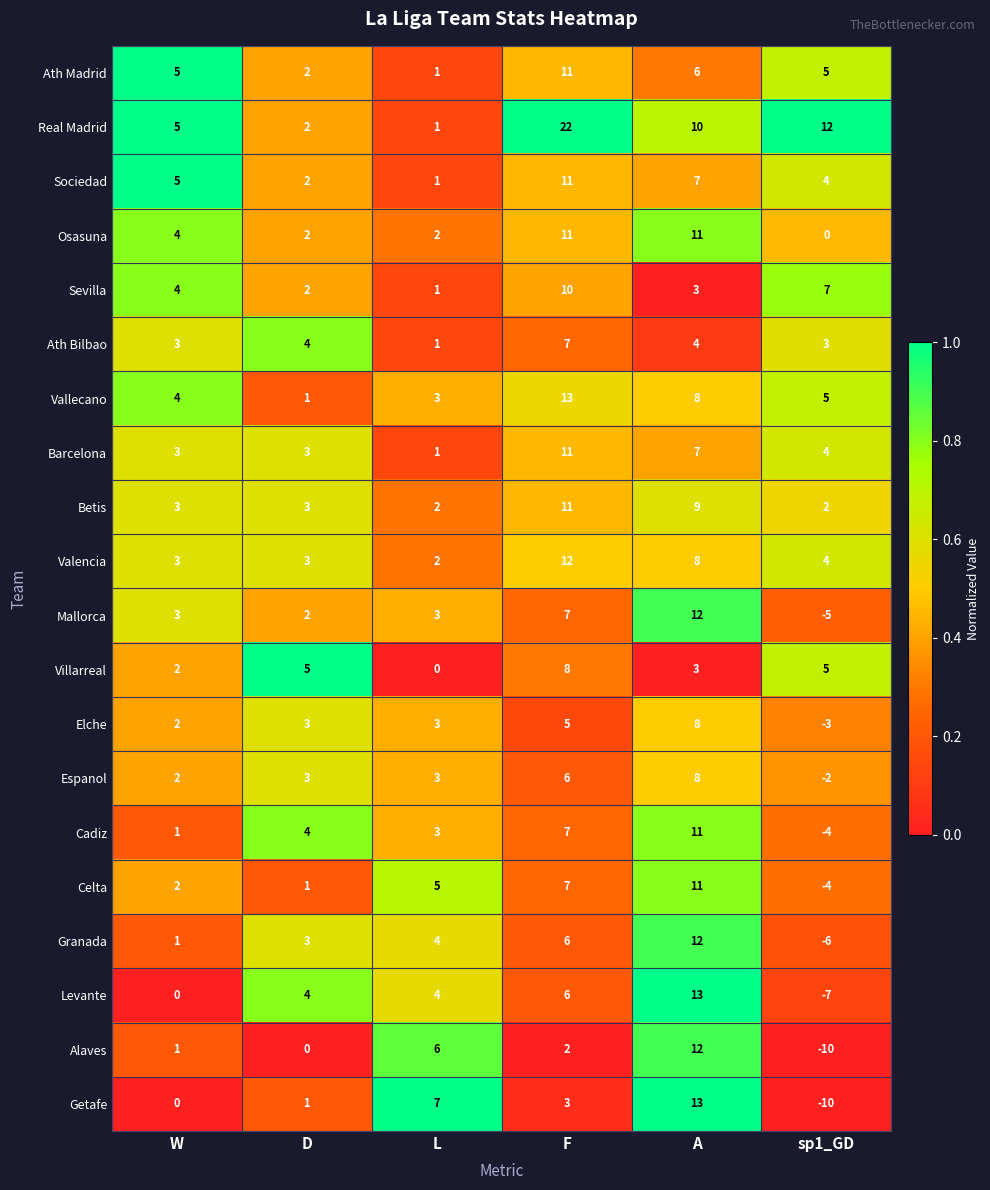

Which series has the widest spread of values?

Getafe